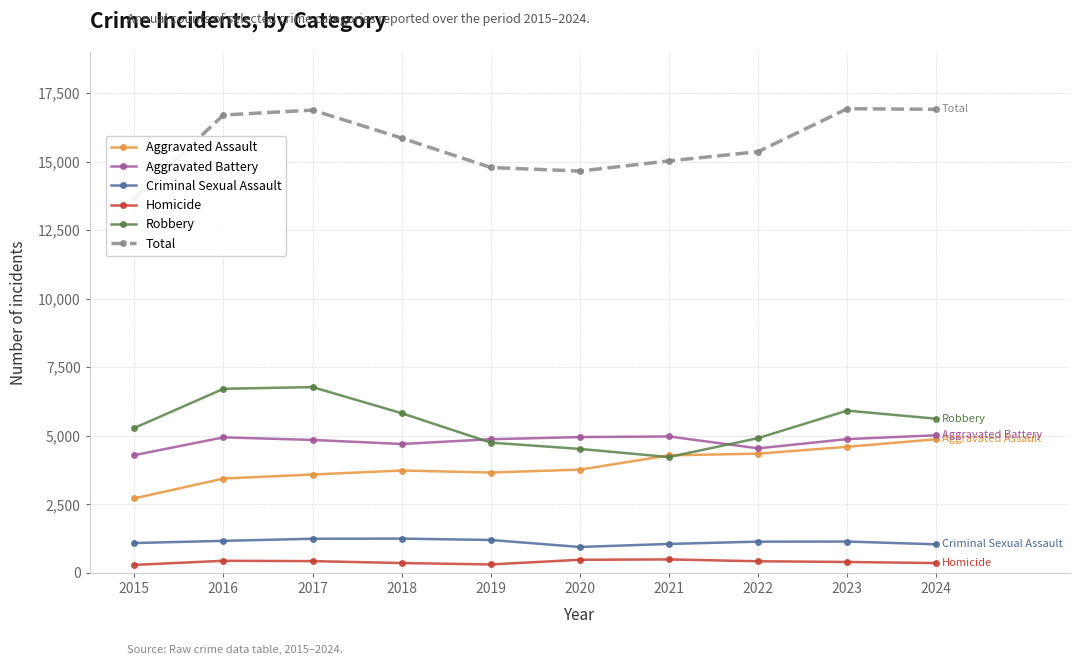

What is the average value of the Homicide series?

396